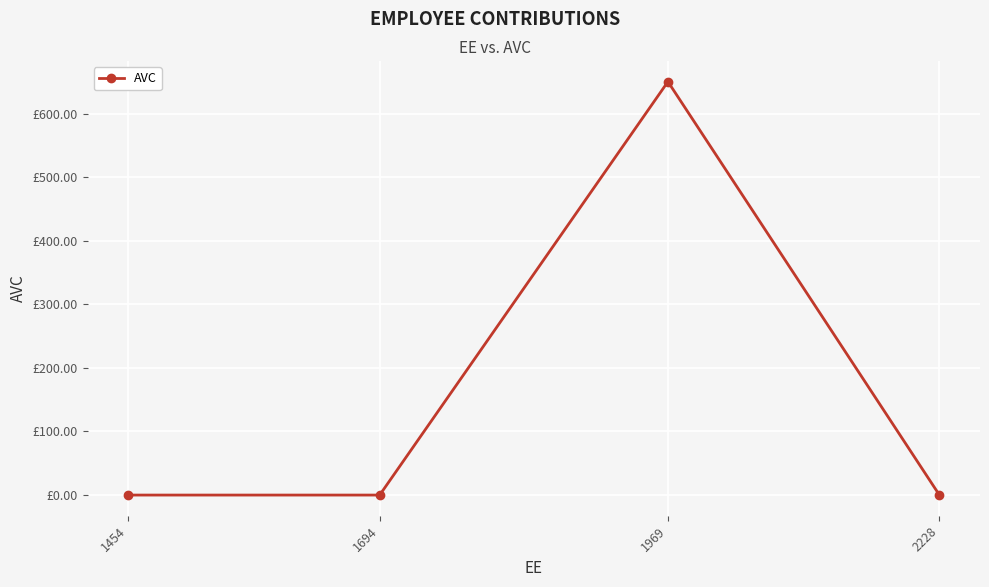

List the labels in order of value, smallest first.

1454, 1694, 2228, 1969